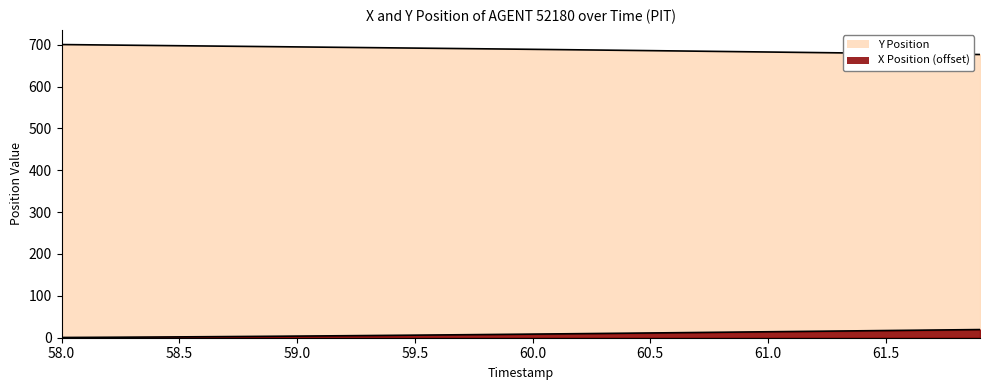

What is the lowest value of the Y series?

676.5